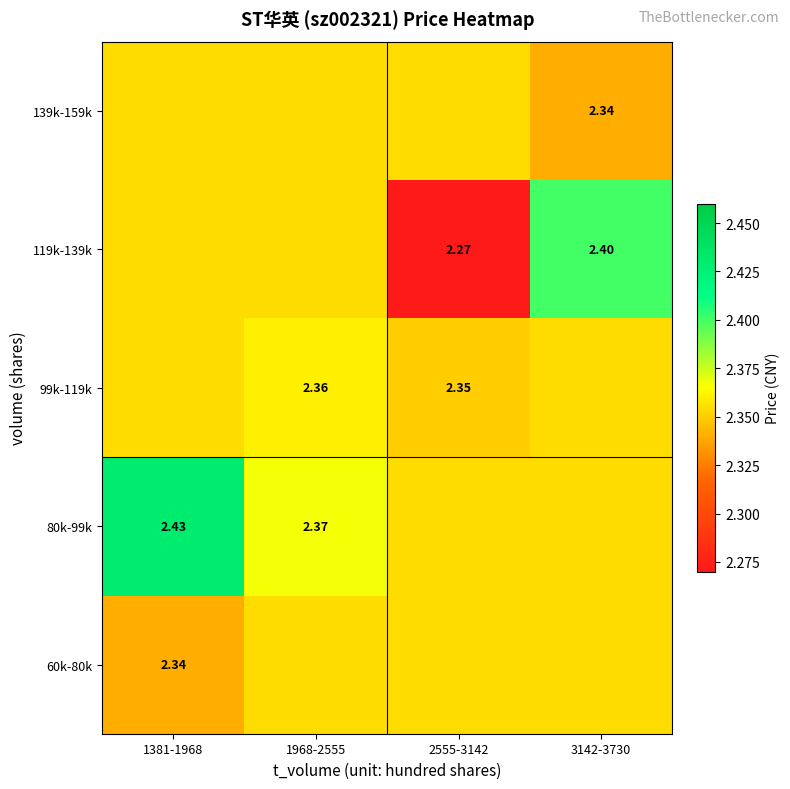

At which category is the sum across all series the highest?

1381-1968